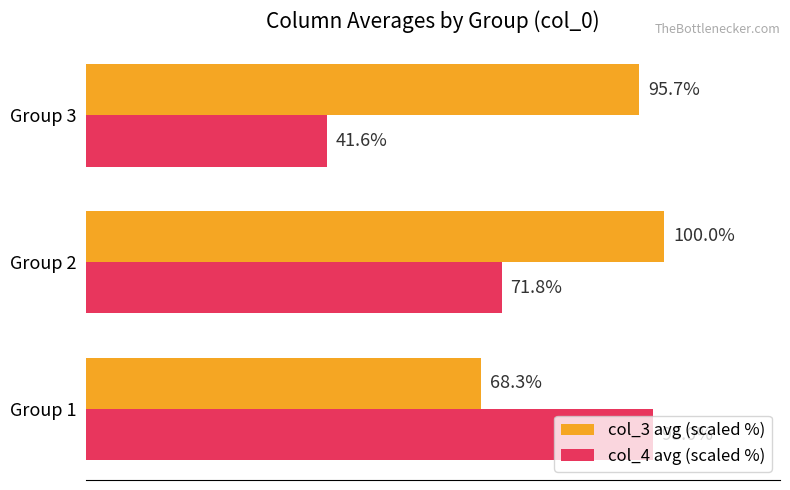

At which label does col_4 avg (scaled %) reach its minimum?

Group 3